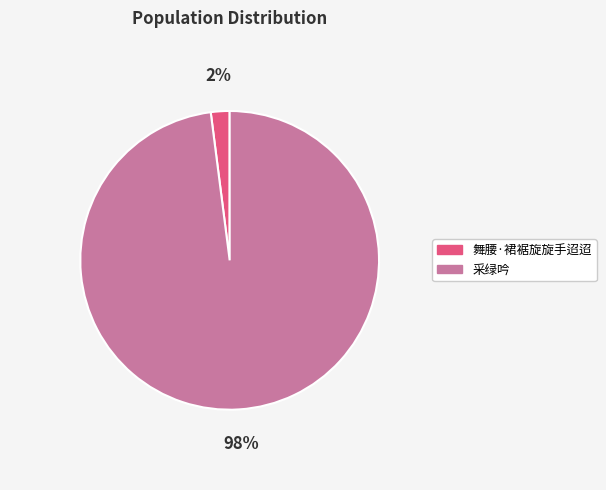

To the nearest percent, what is the average slice percentage?

50%